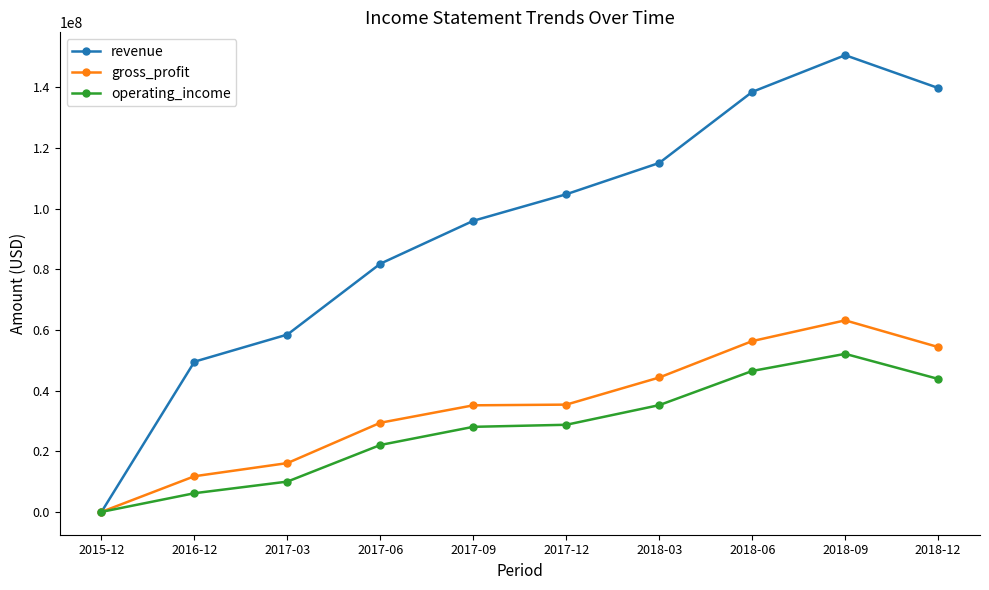

What is the label of the 7th point from the left?

2018-03